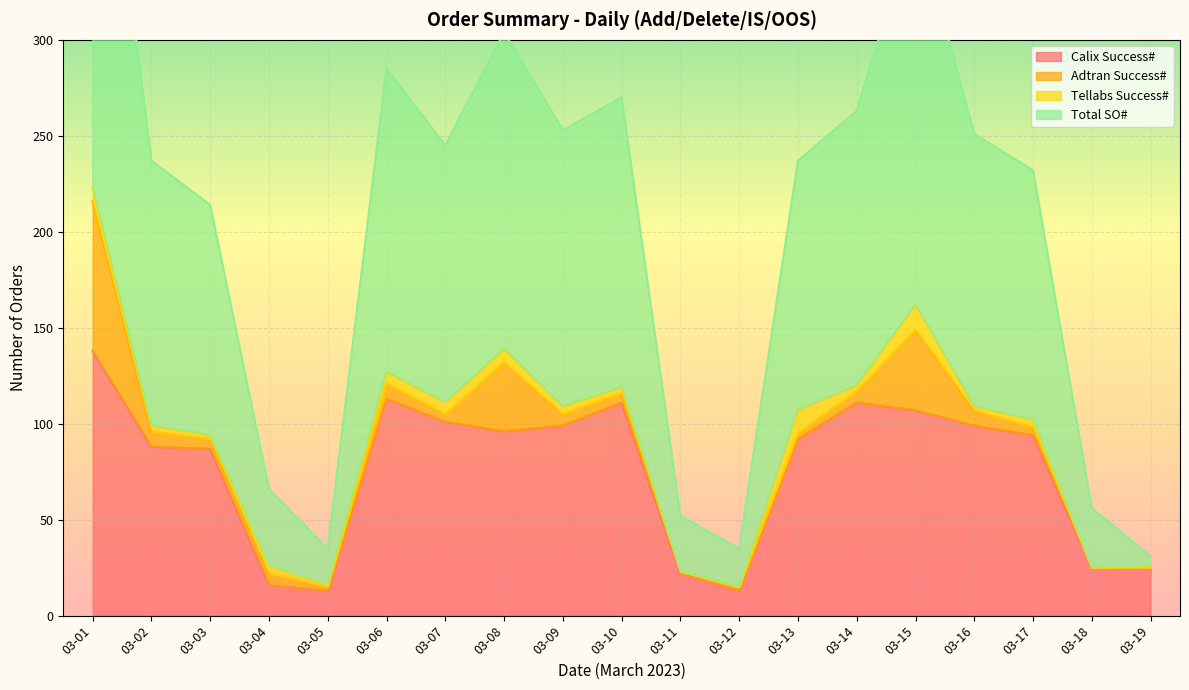

At which label does Total SO# reach its minimum?

03-19